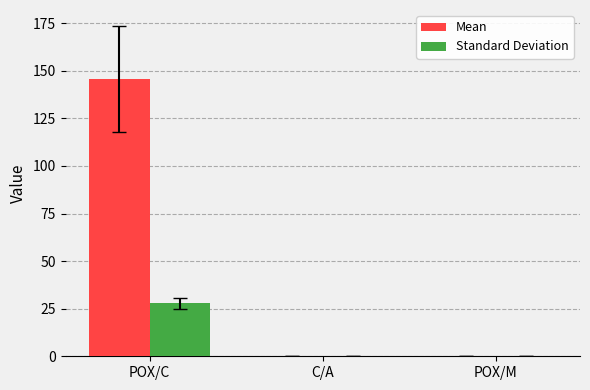

Which series has the largest total across all categories?

Mean